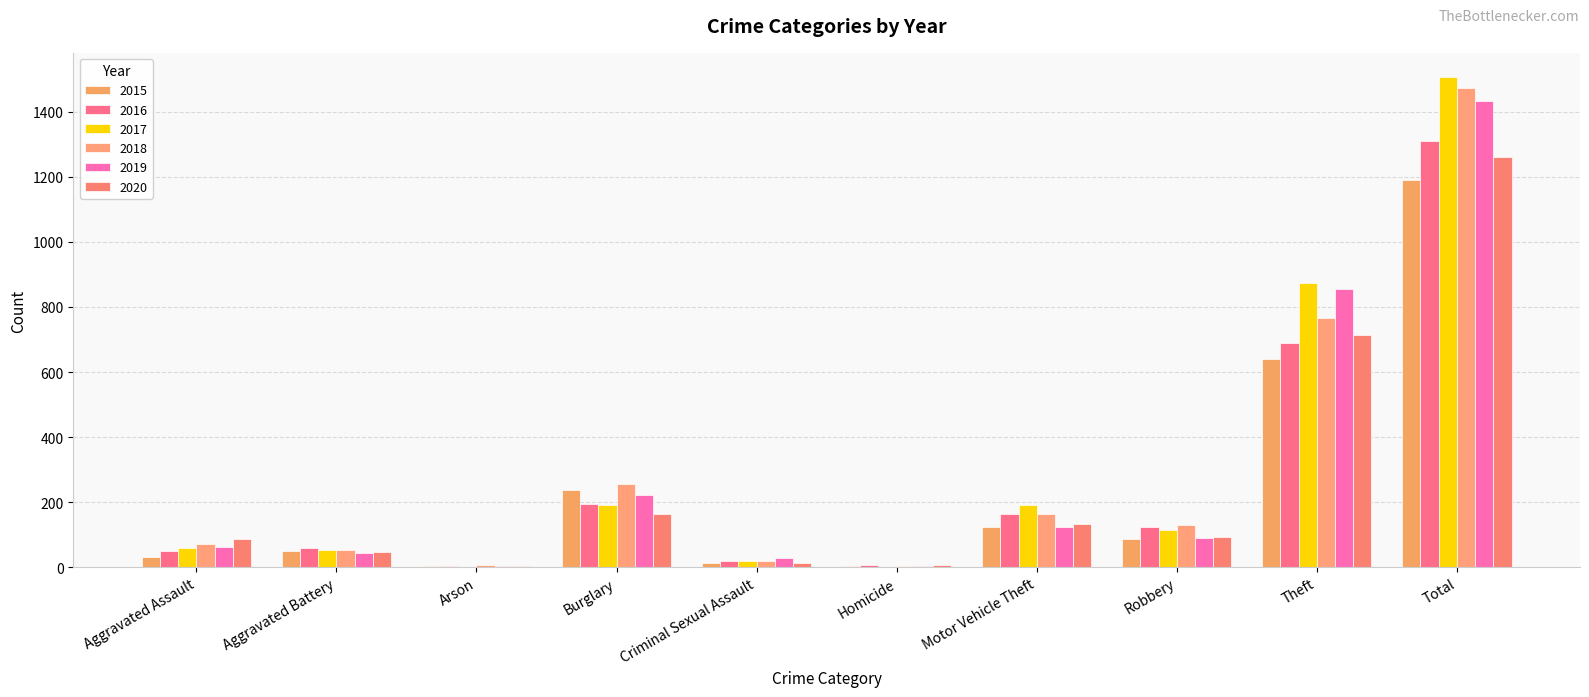

What is the approximate value of 2019 at Criminal Sexual Assault, to the nearest 50?

50